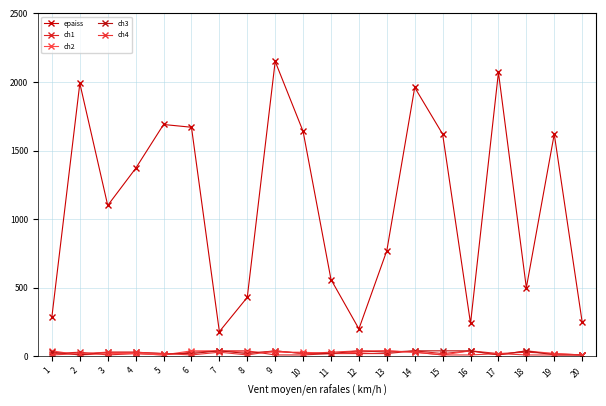

How many series are shown in this chart?

5